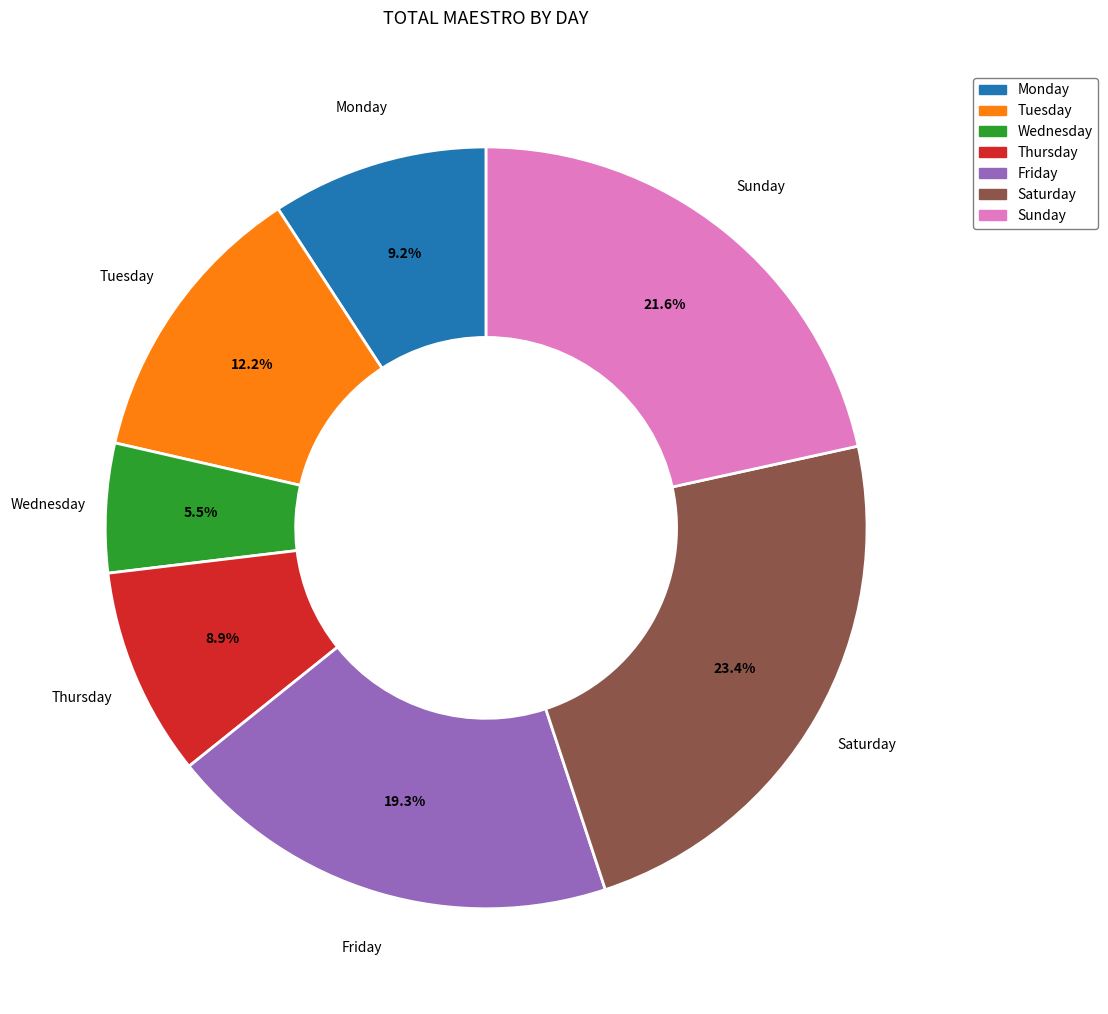

Is there a majority slice in this chart?

No